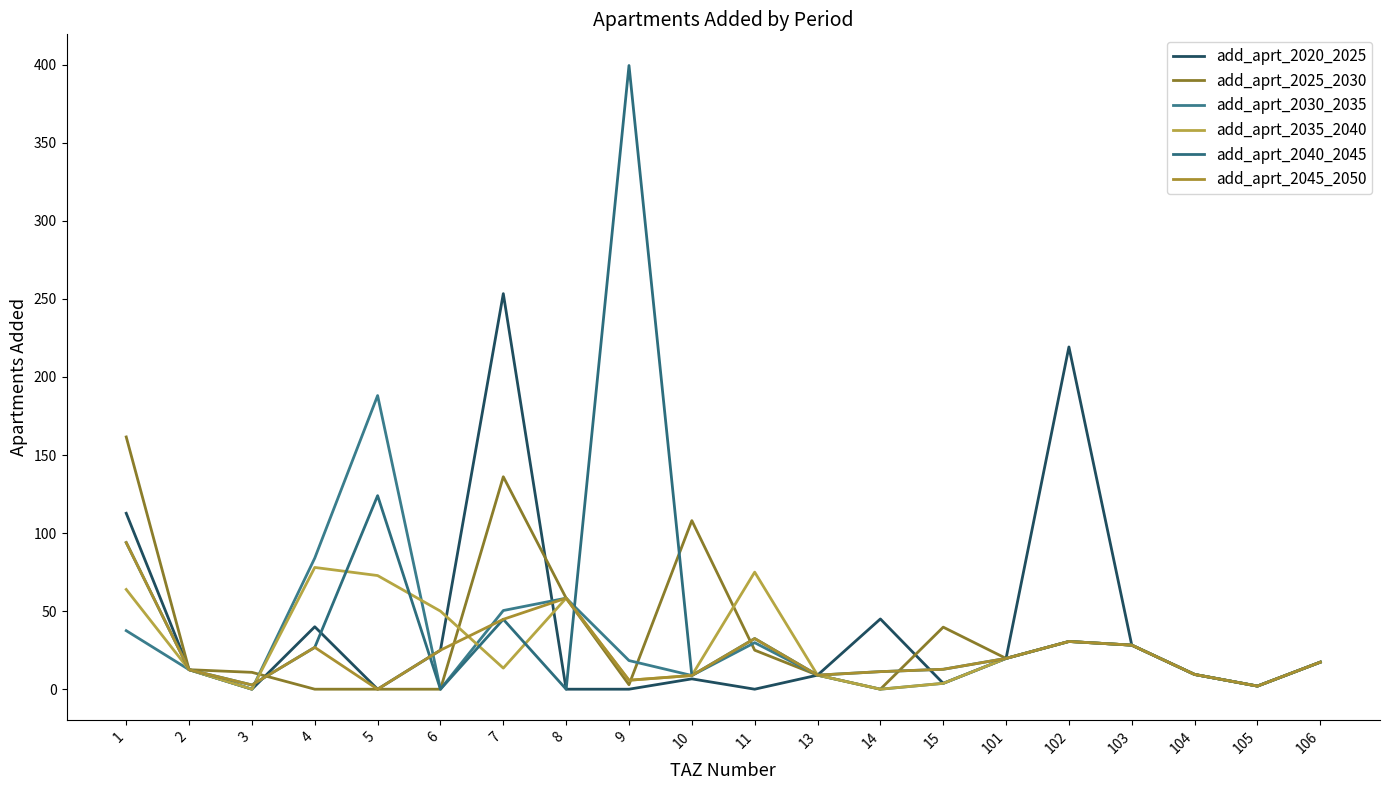

True or false: add_aprt_2045_2050 has more than 0 points higher than both neighbors.

True